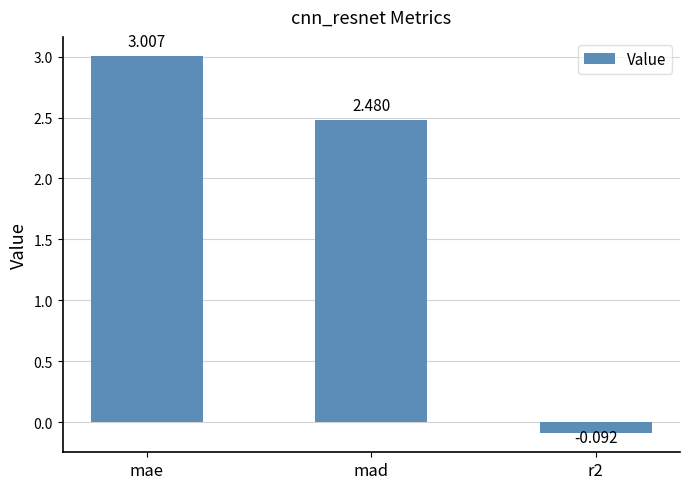

Between mad and mae, which is larger?

mae